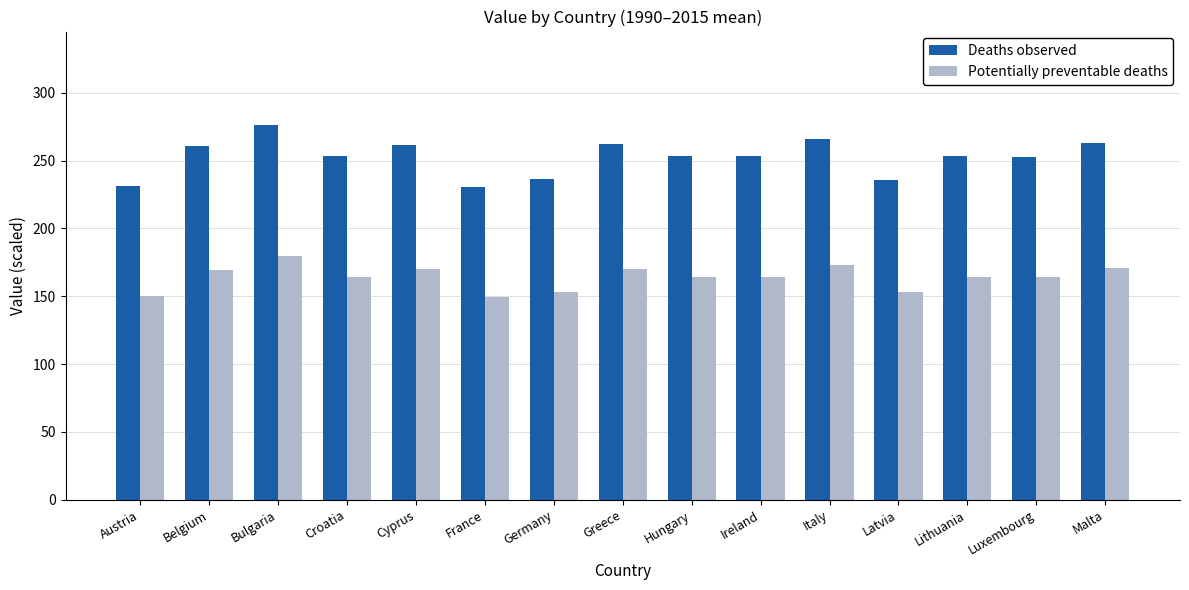

Which series has the largest range (max minus min)?

Deaths observed